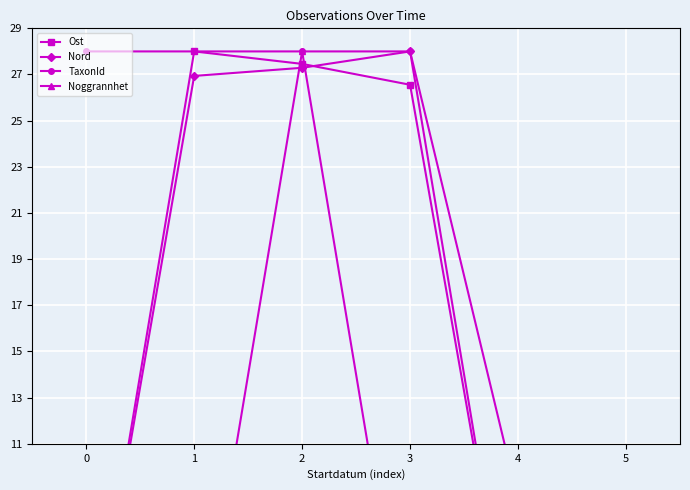

What is the average value of the Ost series?

13.7